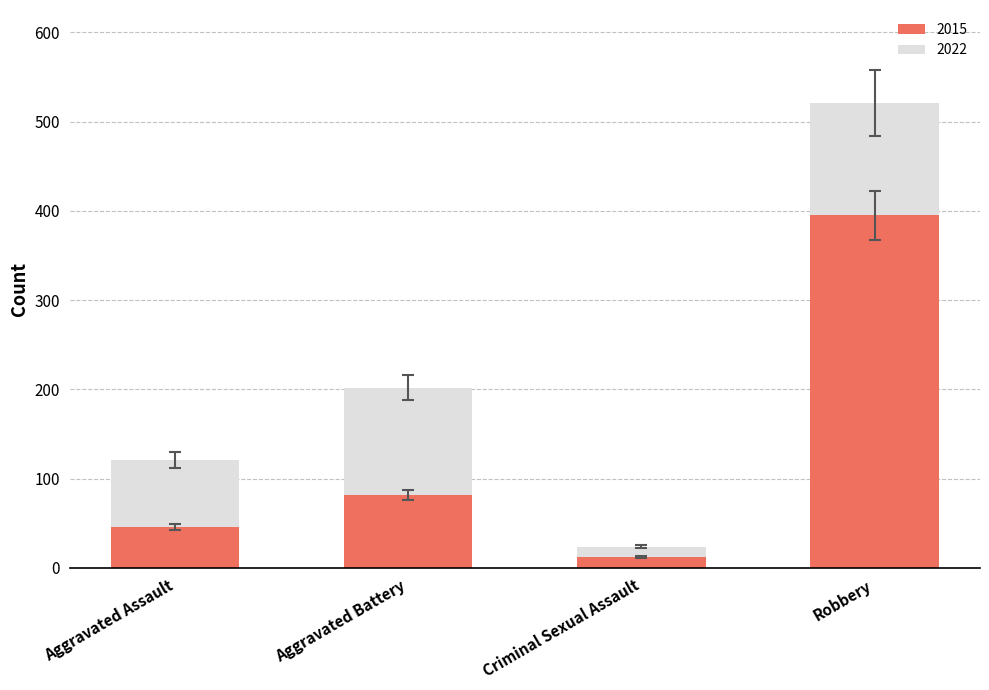

What is the difference between the maximum and minimum values in the 2015 series?

383